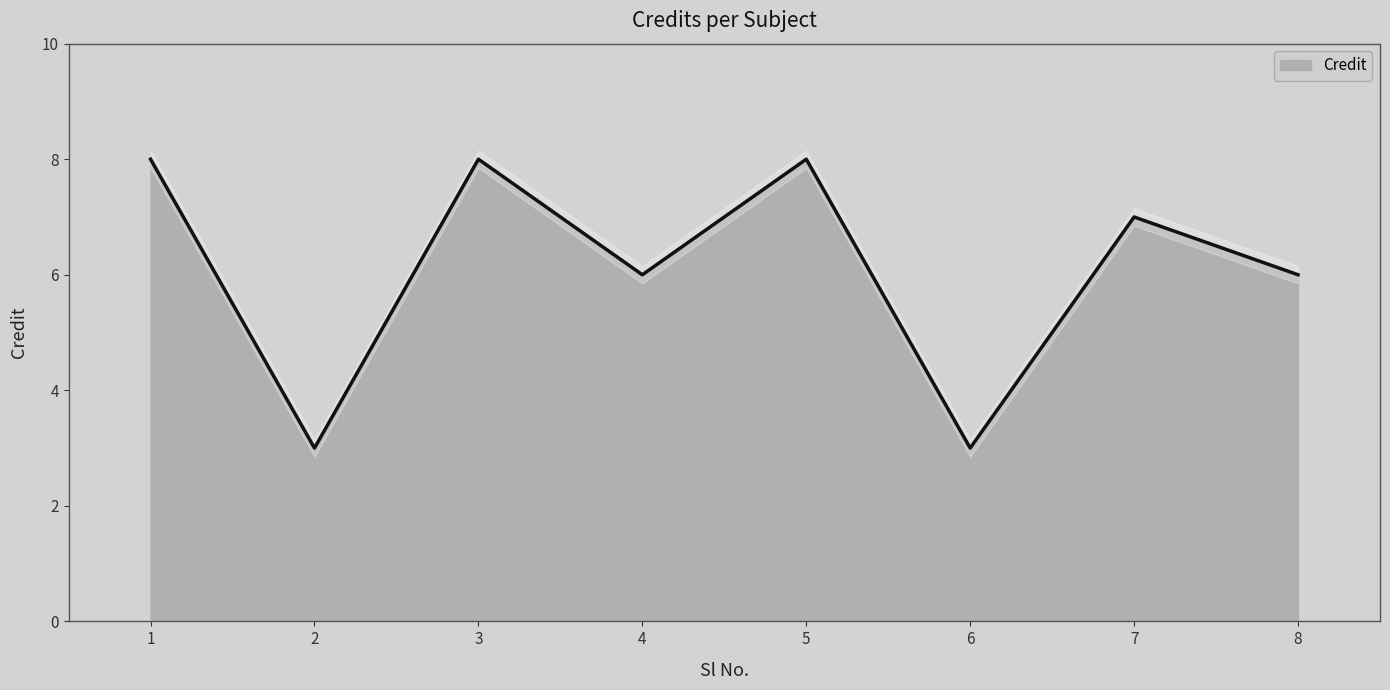

What is the sum of the values at 2 and 3?

11